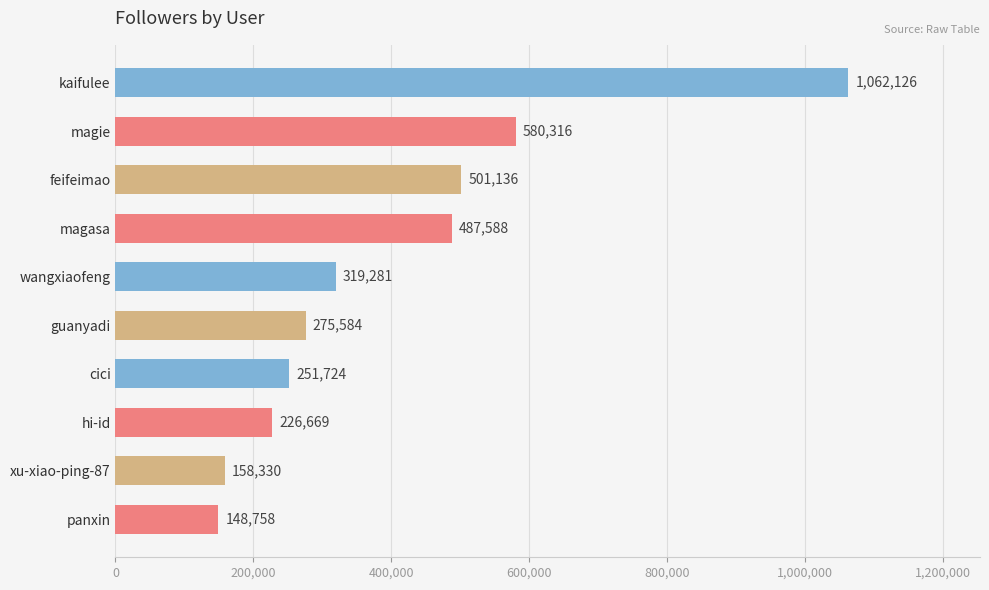

How many distinct data groups are displayed?

1